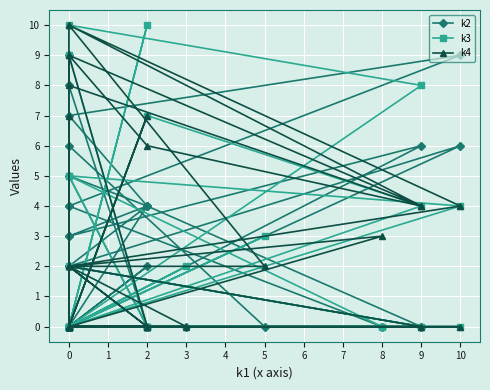

Rank the series by their maximum value, from lowest to highest.

k2, k3, k4